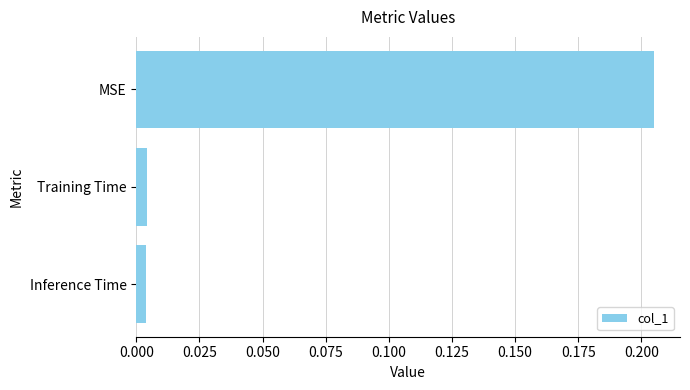

Are the bars horizontal?

Yes